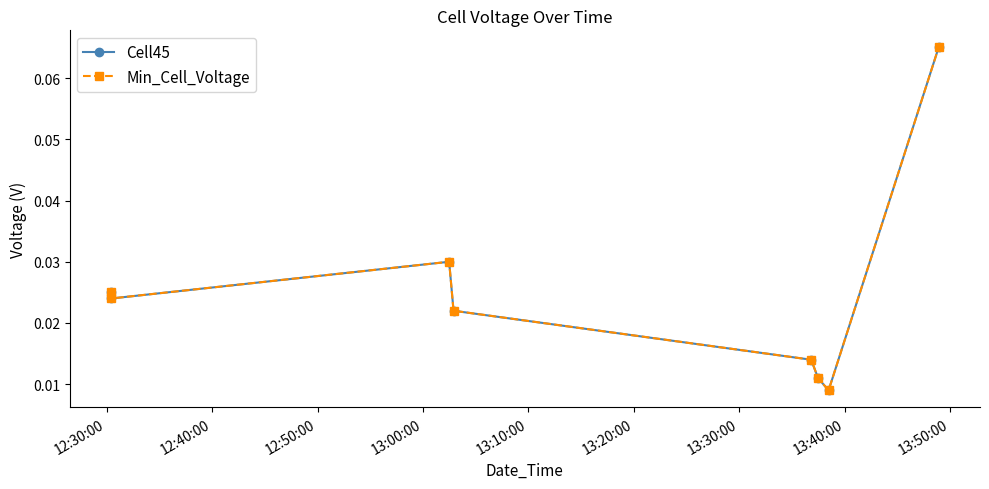

What is the difference between the maximum and minimum values in the Cell45 series?

0.1